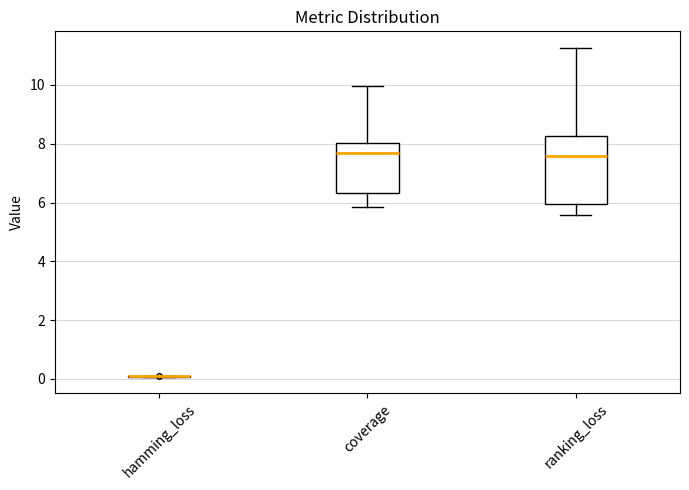

Which box is the tallest, from its lower edge to its upper edge?

ranking_loss